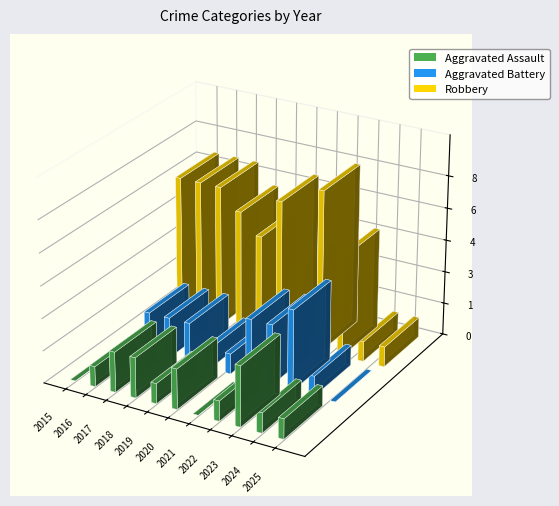

What are all the series names shown in the legend?

Aggravated Assault, Aggravated Battery, Robbery